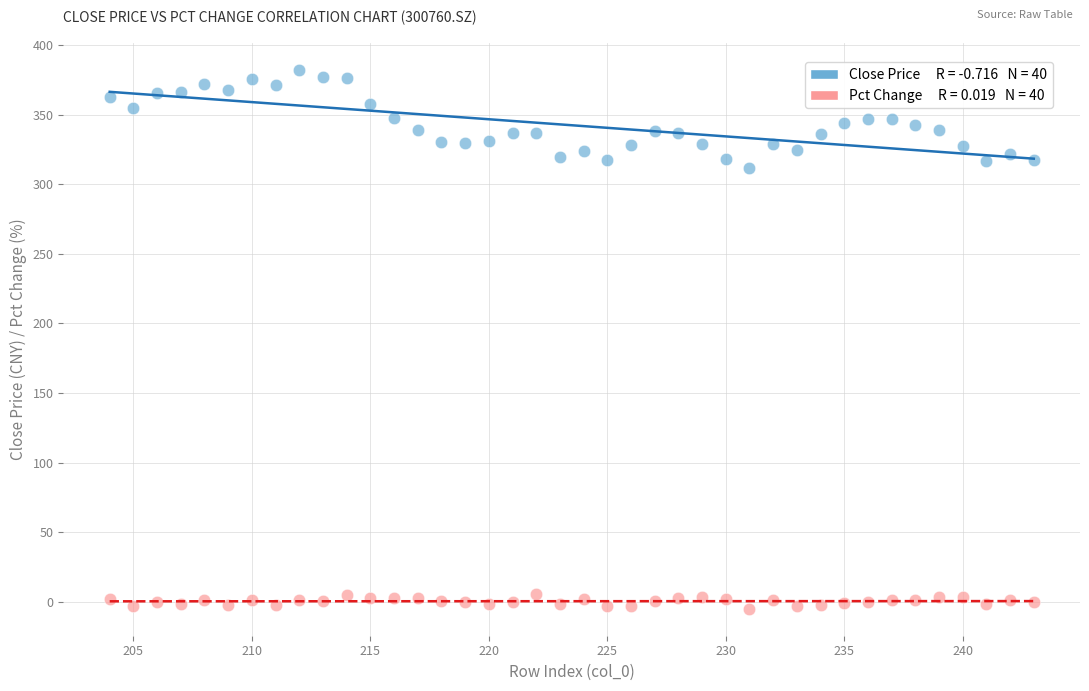

Across all series, what Y value is closest to 188?

312.1